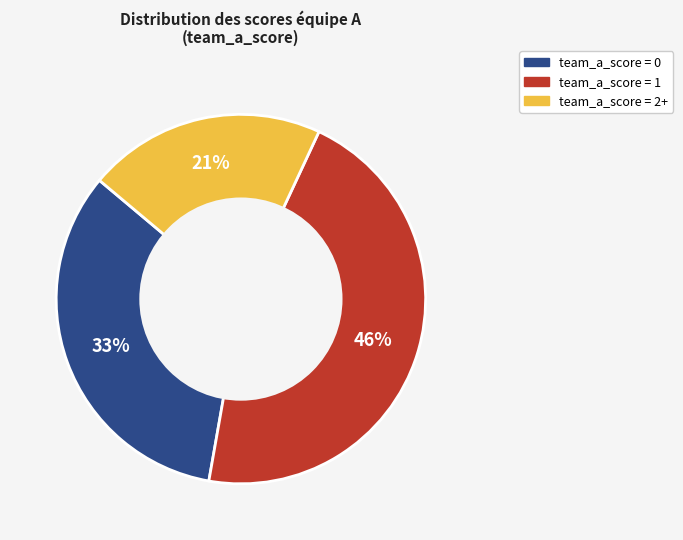

Is it true that team_a_score = 1 is 25% of the pie?

False